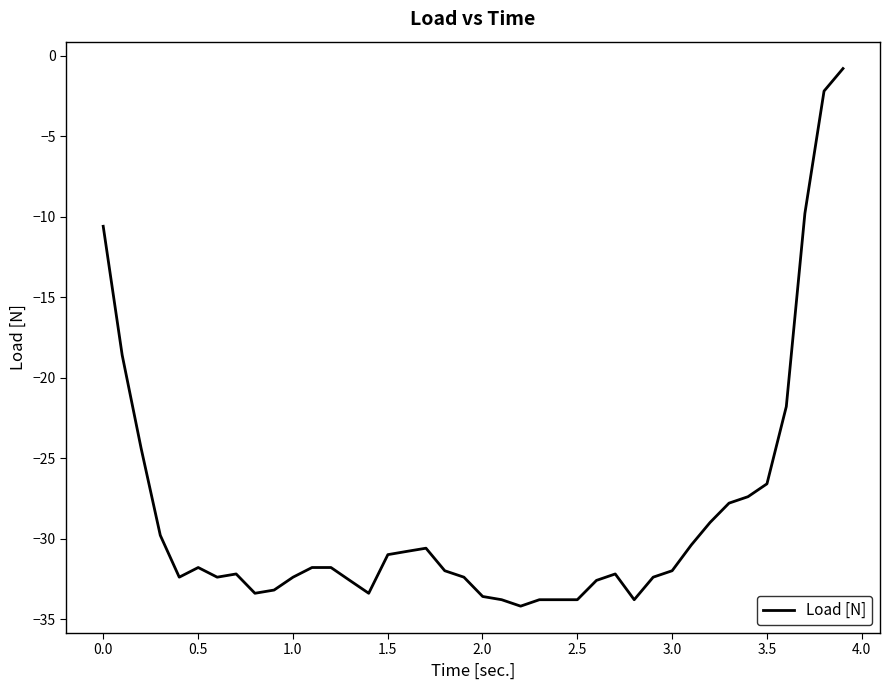

What is the difference between the maximum and minimum values?

33.4